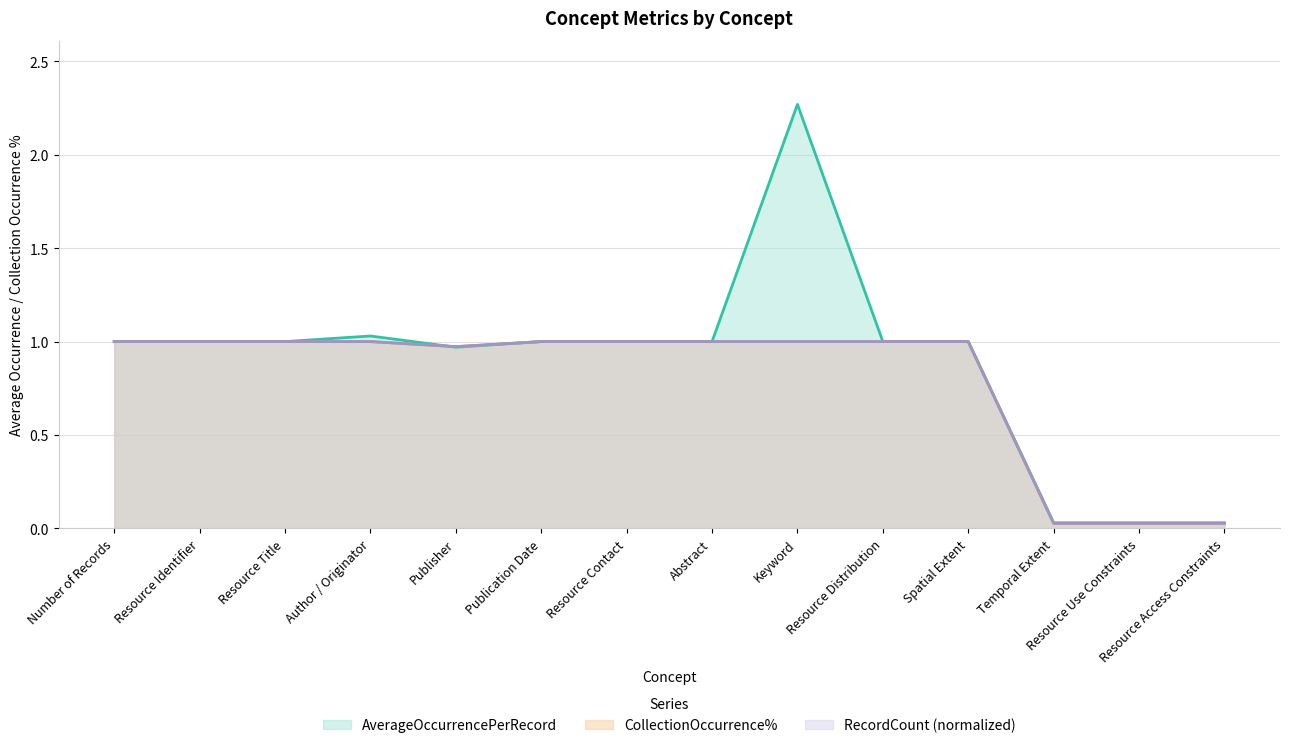

Reading left to right, extract all data points from this chart.

AverageOccurrencePerRecord: Number of Records=1.0	Resource Identifier=1.0	Resource Title=1.0	Author / Originator=1.0	Publisher=1.0	Publication Date=1.0	Resource Contact=1.0	Abstract=1.0	Keyword=2.3	Resource Distribution=1.0	Spatial Extent=1.0	Temporal Extent=0.0	Resource Use Constraints=0.0	Resource Access Constraints=0.0
CollectionOccurrence%: Number of Records=1.0	Resource Identifier=1.0	Resource Title=1.0	Author / Originator=1.0	Publisher=1.0	Publication Date=1.0	Resource Contact=1.0	Abstract=1.0	Keyword=1.0	Resource Distribution=1.0	Spatial Extent=1.0	Temporal Extent=0.0	Resource Use Constraints=0.0	Resource Access Constraints=0.0
RecordCount: Number of Records=1.0	Resource Identifier=1.0	Resource Title=1.0	Author / Originator=1.0	Publisher=1.0	Publication Date=1.0	Resource Contact=1.0	Abstract=1.0	Keyword=1.0	Resource Distribution=1.0	Spatial Extent=1.0	Temporal Extent=0.0	Resource Use Constraints=0.0	Resource Access Constraints=0.0